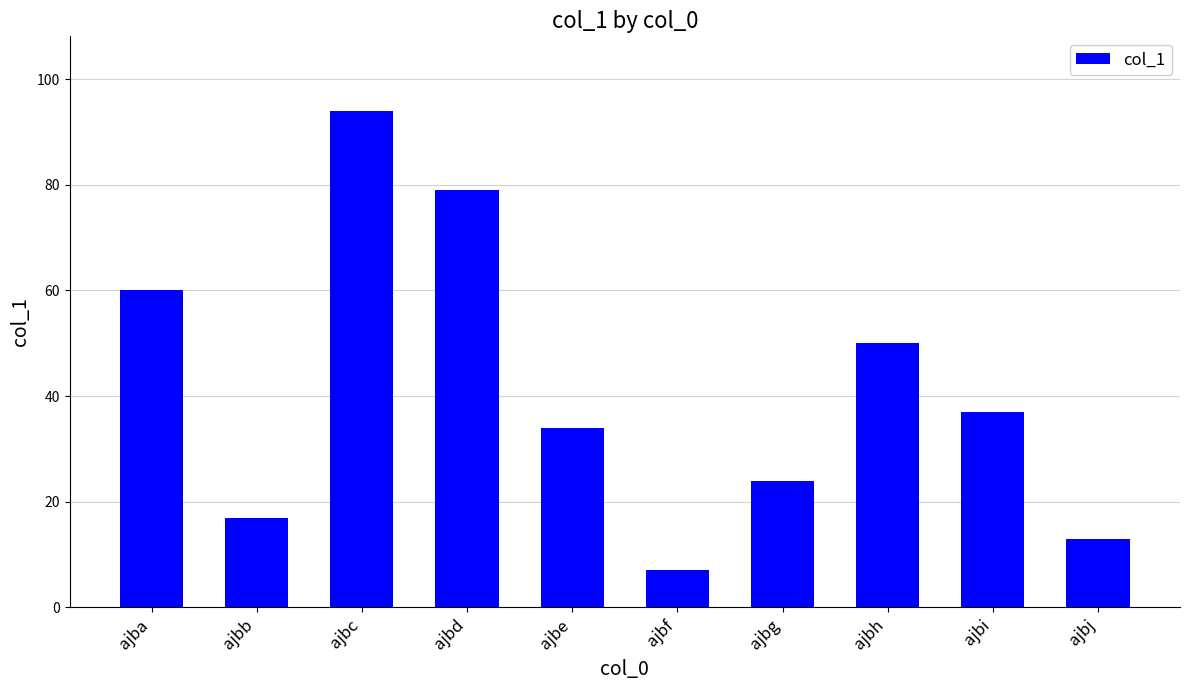

What is the greatest value displayed?

94